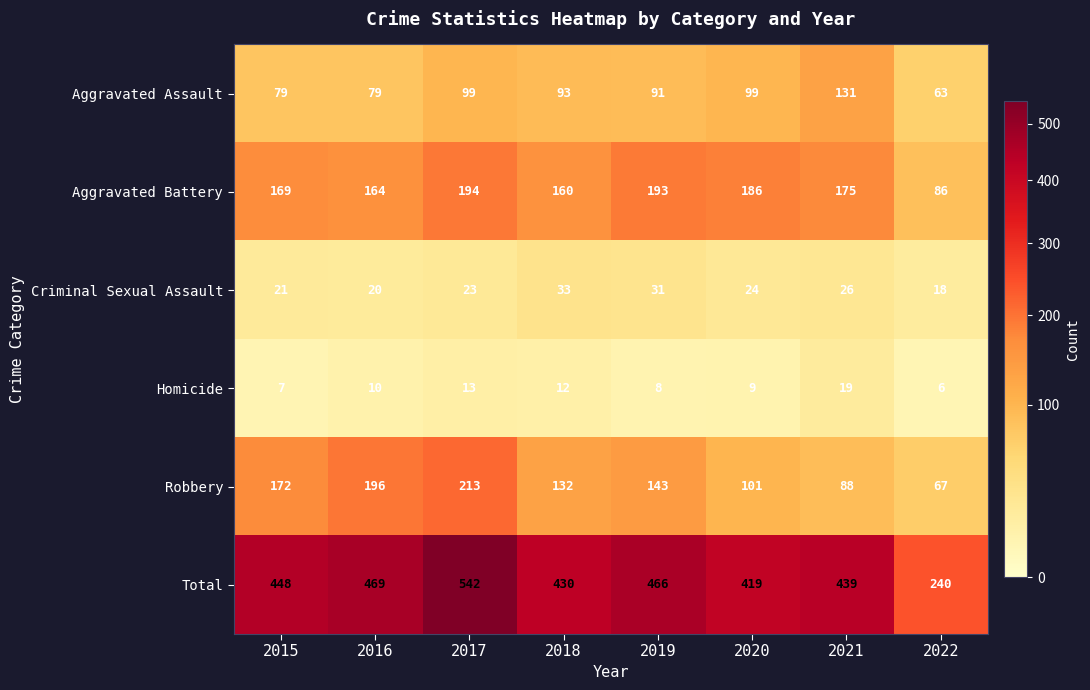

Rank the series at 2020 from highest to lowest value.

Total, Aggravated Battery, Robbery, Aggravated Assault, Criminal Sexual Assault, Homicide